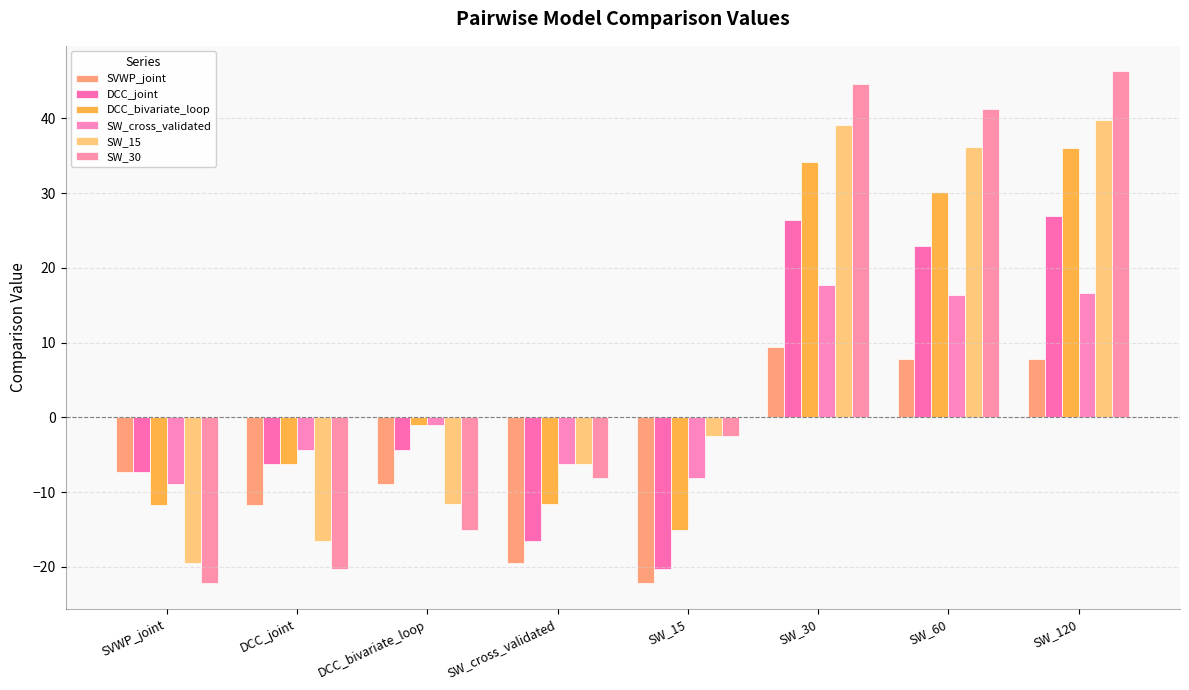

How many distinct data groups are displayed?

6